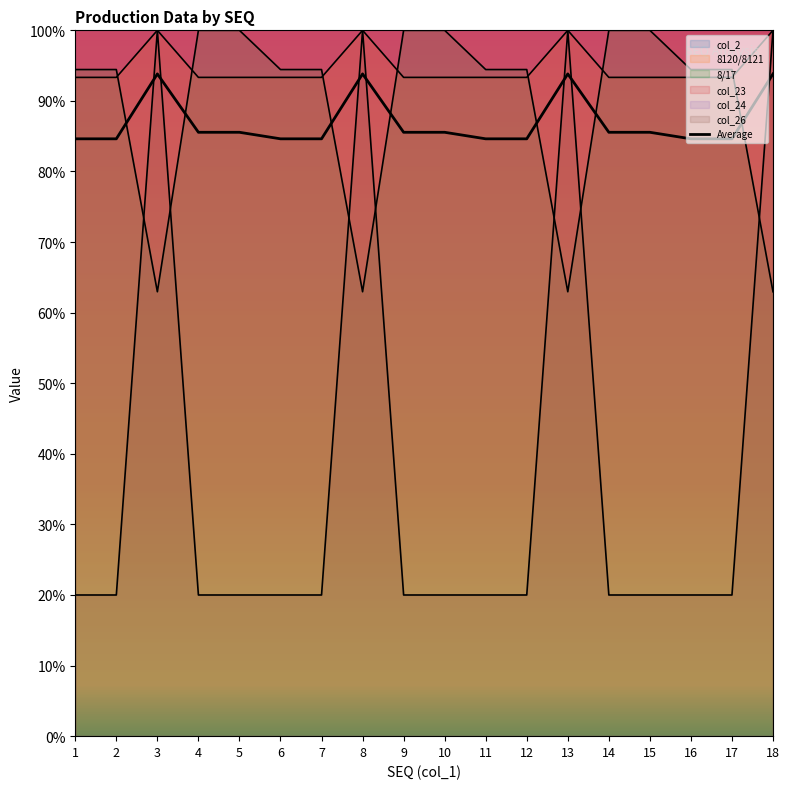

The value at 18 is 93.8. True or false?

True